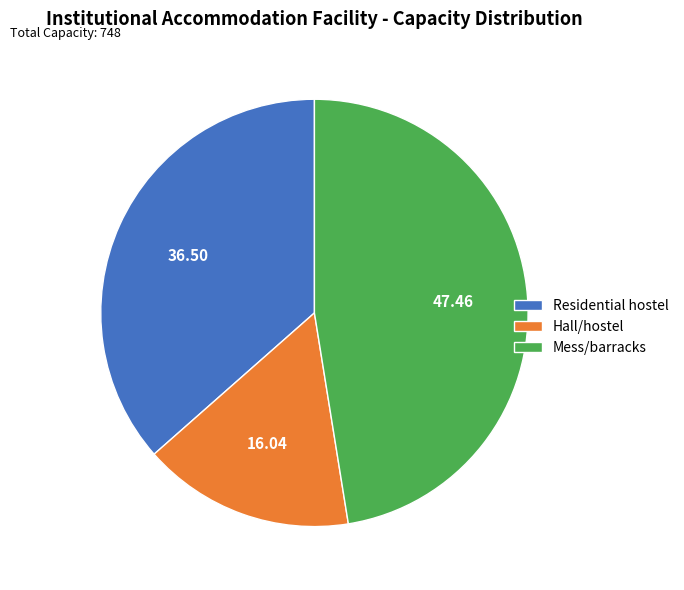

Which category has the biggest portion of the pie?

Mess/barracks